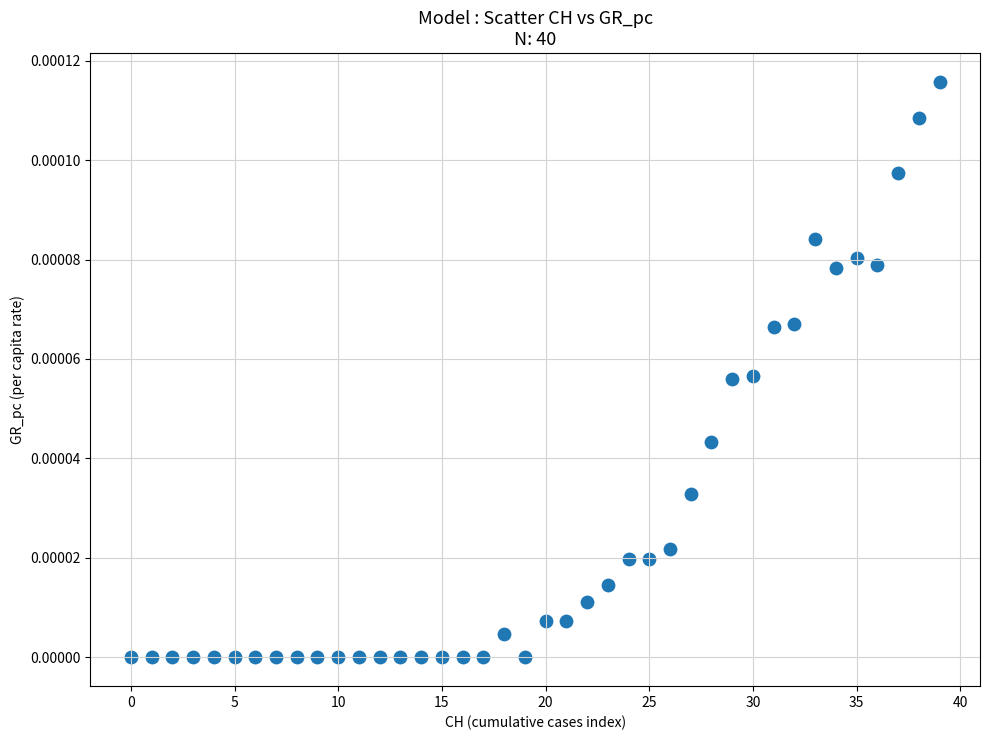

How many data points are displayed?

40